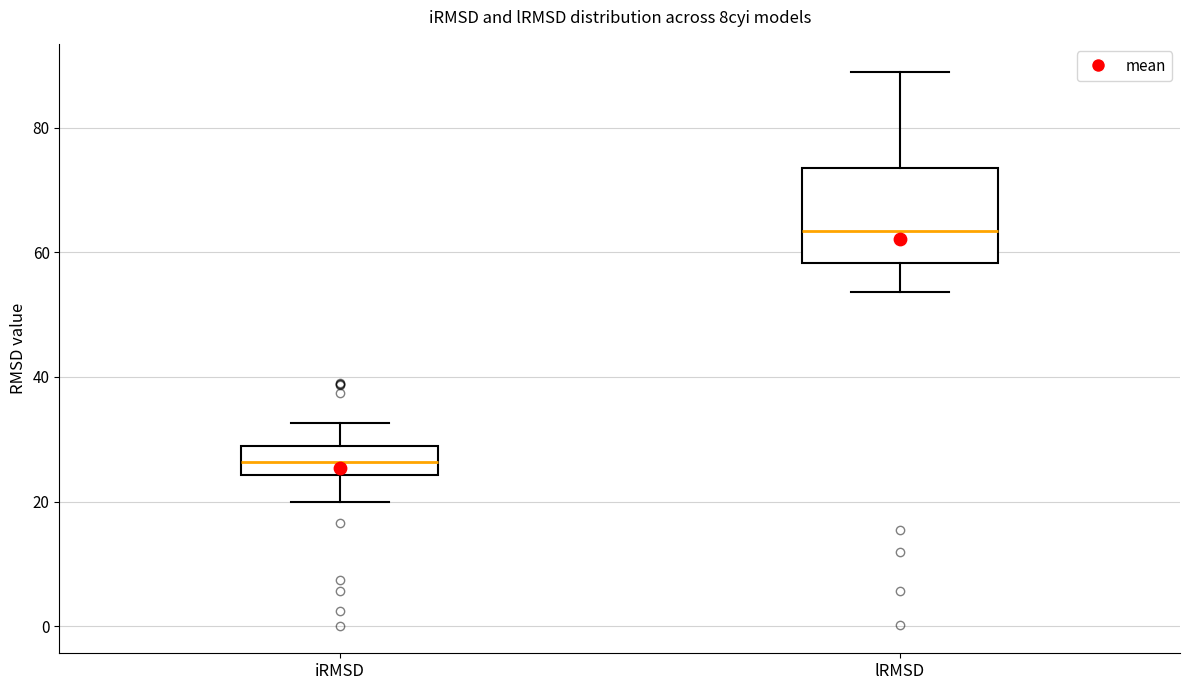

Which box's median line is the lowest?

iRMSD